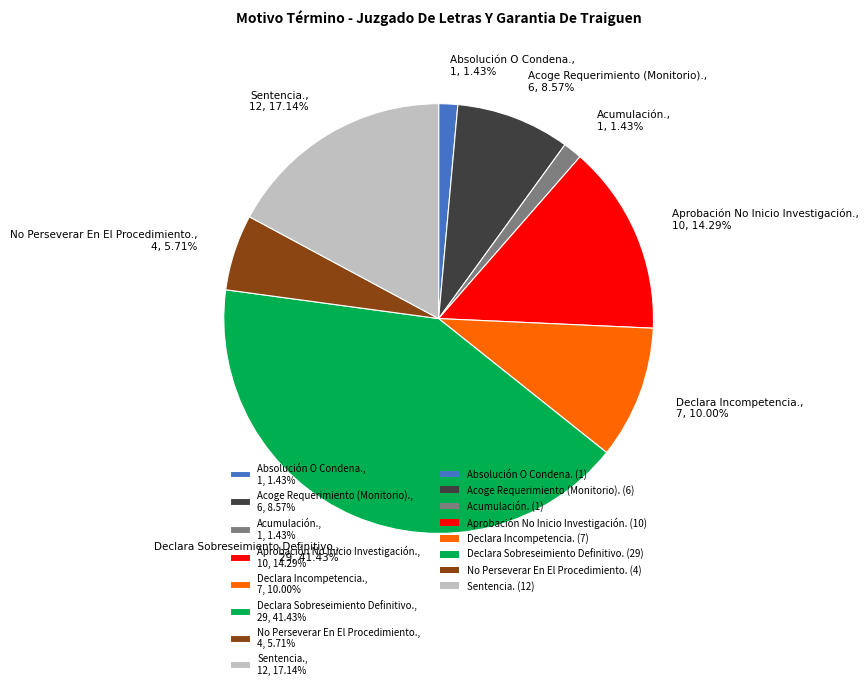

Which slice is the largest?

Declara Sobreseimiento Definitivo.